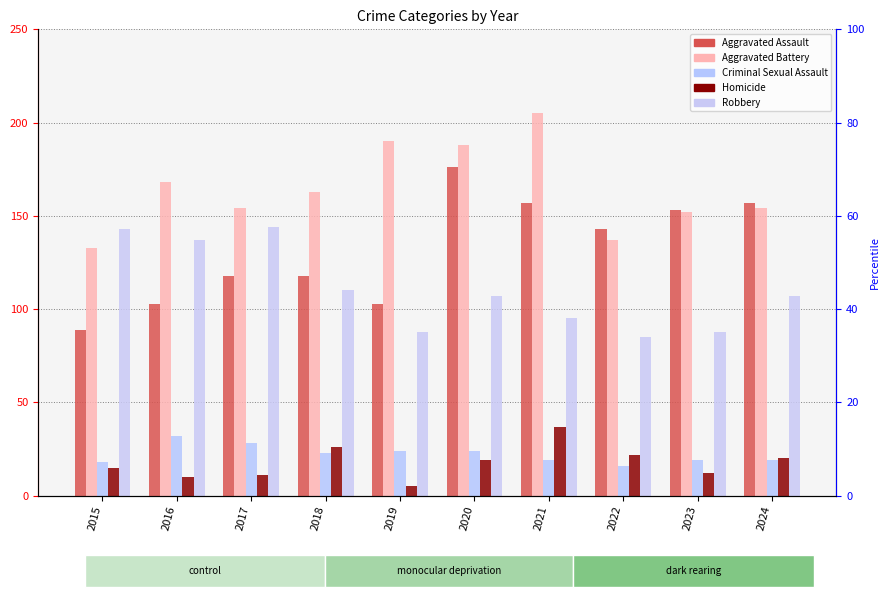

What is the value of the Robbery bar at the 10th from the left?

107